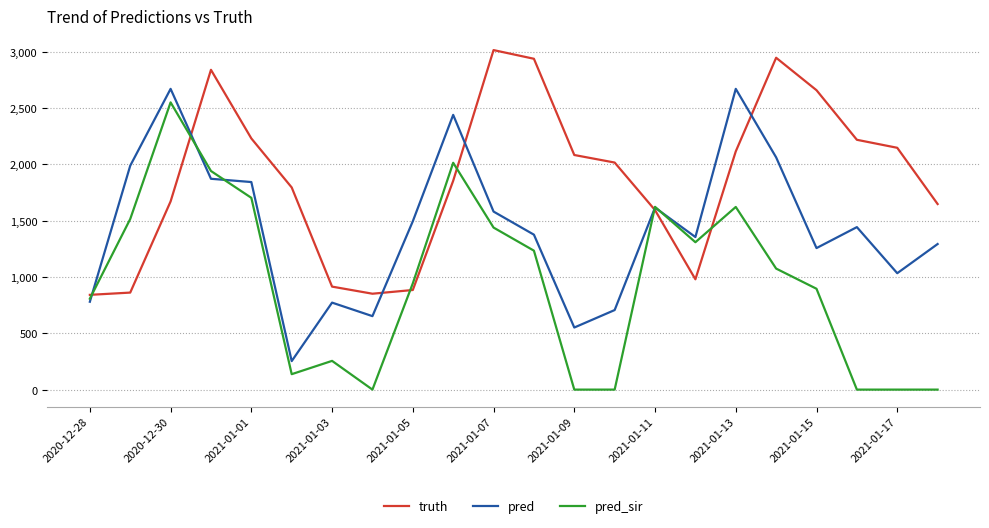

What is the highest value of the pred series?

2669.0